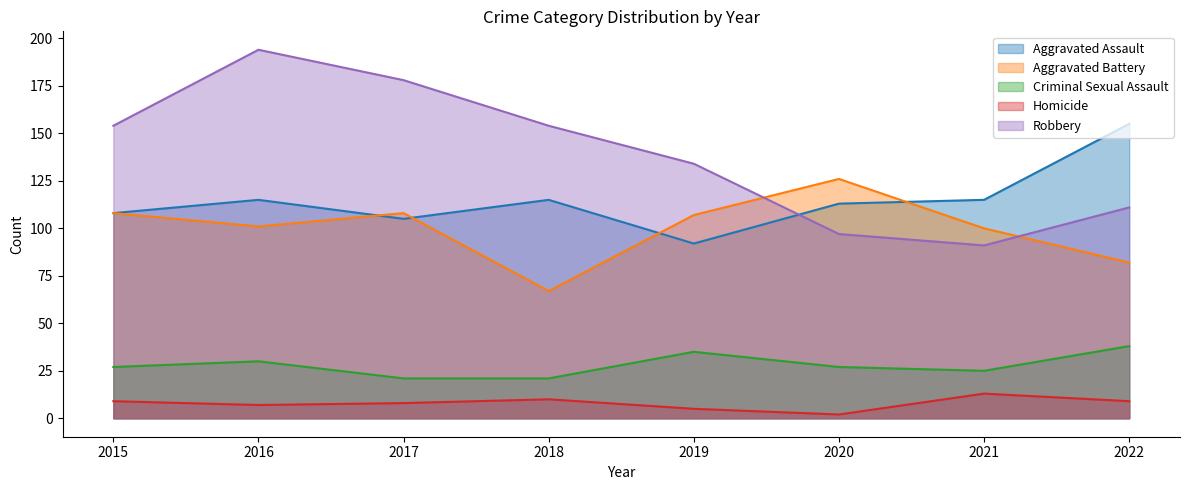

Between 2016 and 2022, which is larger?

2022